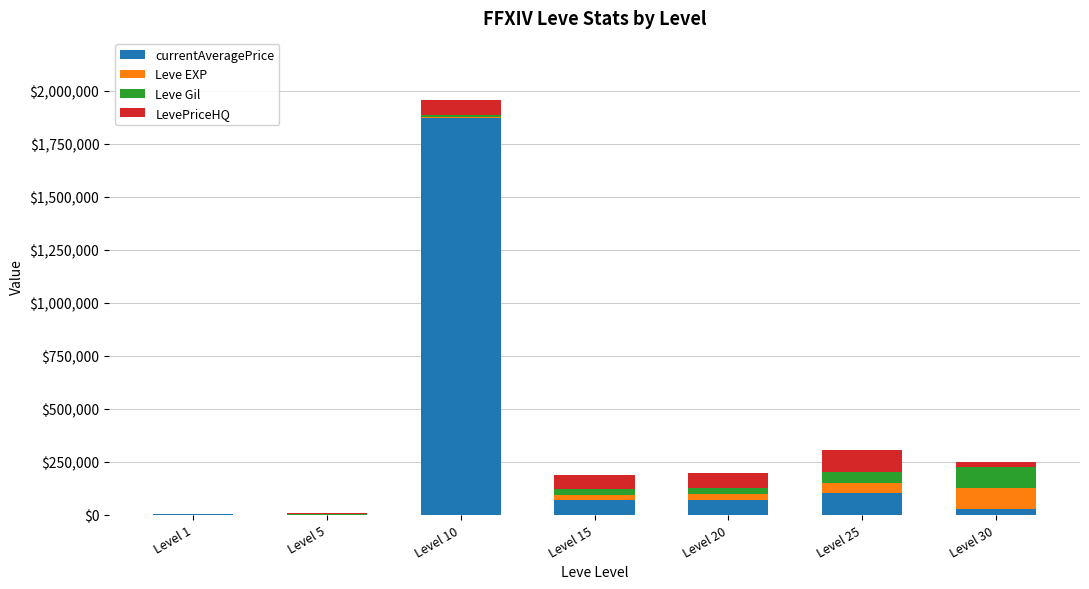

At which category is the sum across all series the highest?

Level 10